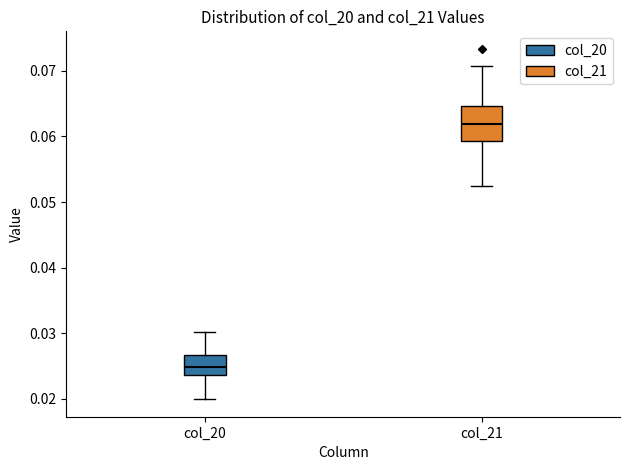

Reading left to right, transcribe this box plot: for each box, give where its median line is, the range the box spans, and where its two whiskers end, as read against the y-axis. The values are not printed on the chart, so give them approximately, as read against the axis.

col_20: median 0.025, box 0.024 to 0.027, whiskers 0.020 to 0.030
col_21: median 0.062, box 0.059 to 0.065, whiskers 0.052 to 0.071